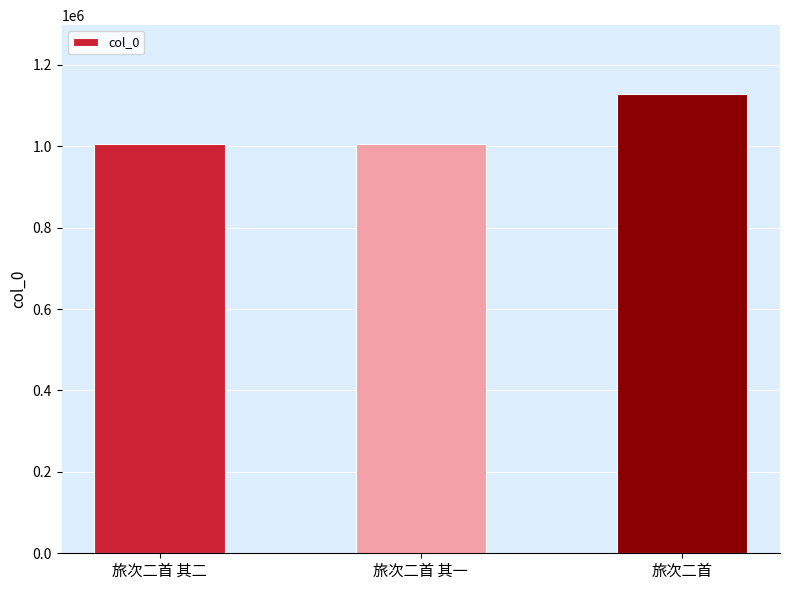

Does the chart contain stacked bars?

No